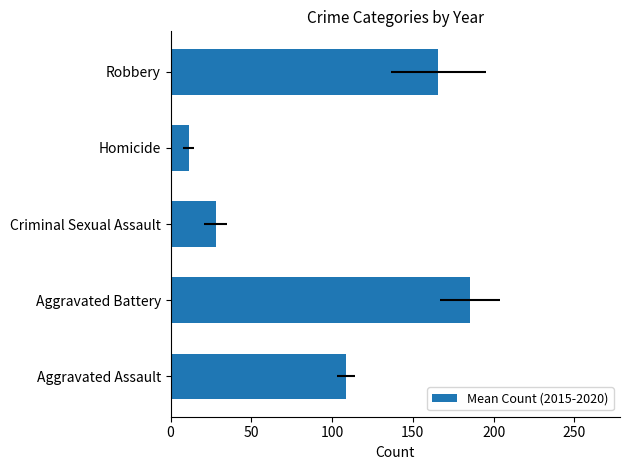

Is it true that the value at Criminal Sexual Assault is 9.6?

False